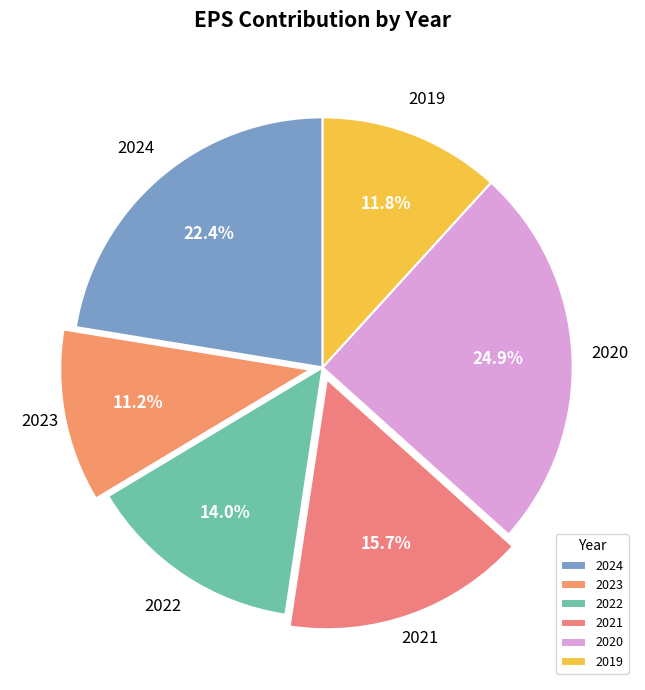

Which category has the smallest portion of the pie?

2023